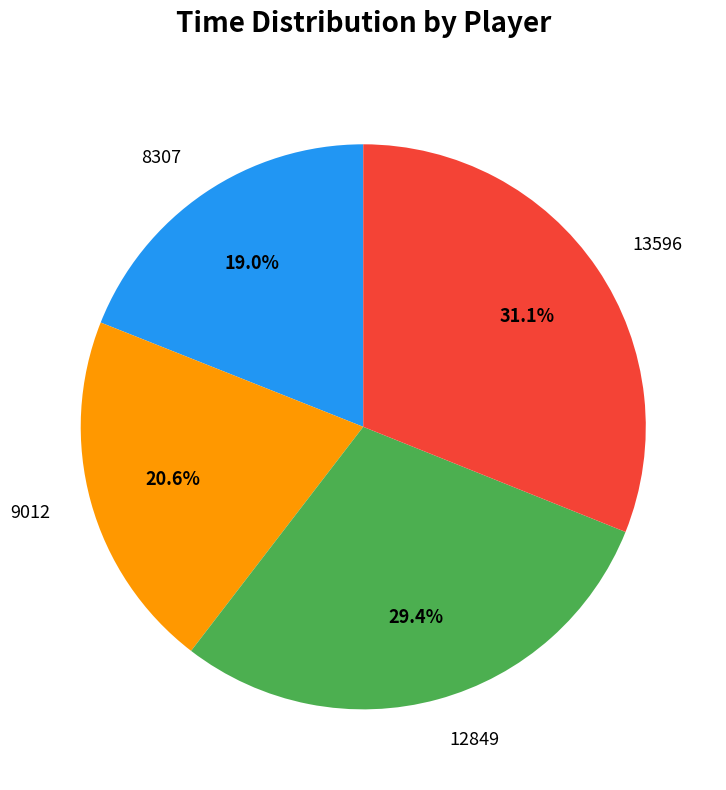

The 13596 slice represents 17% of the pie. True or false?

False